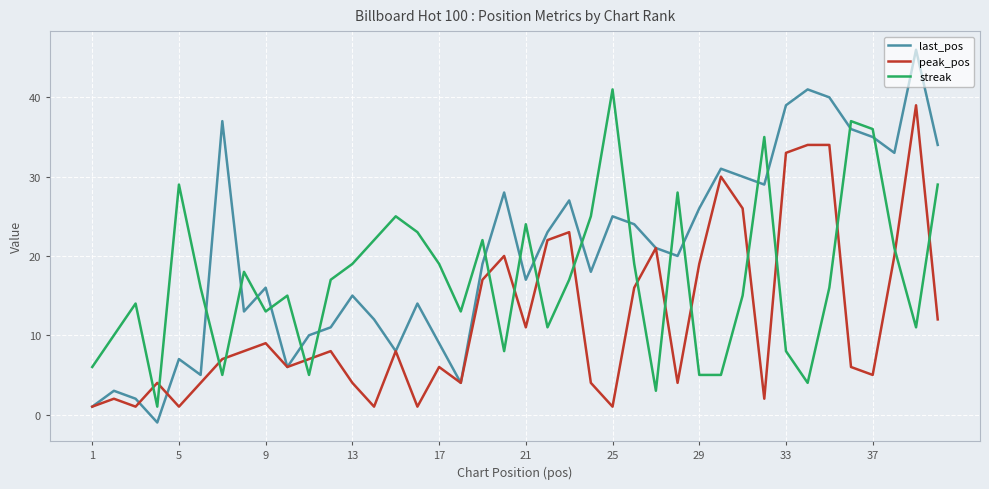

What is the difference between the second highest and second lowest values in the streak series?

34